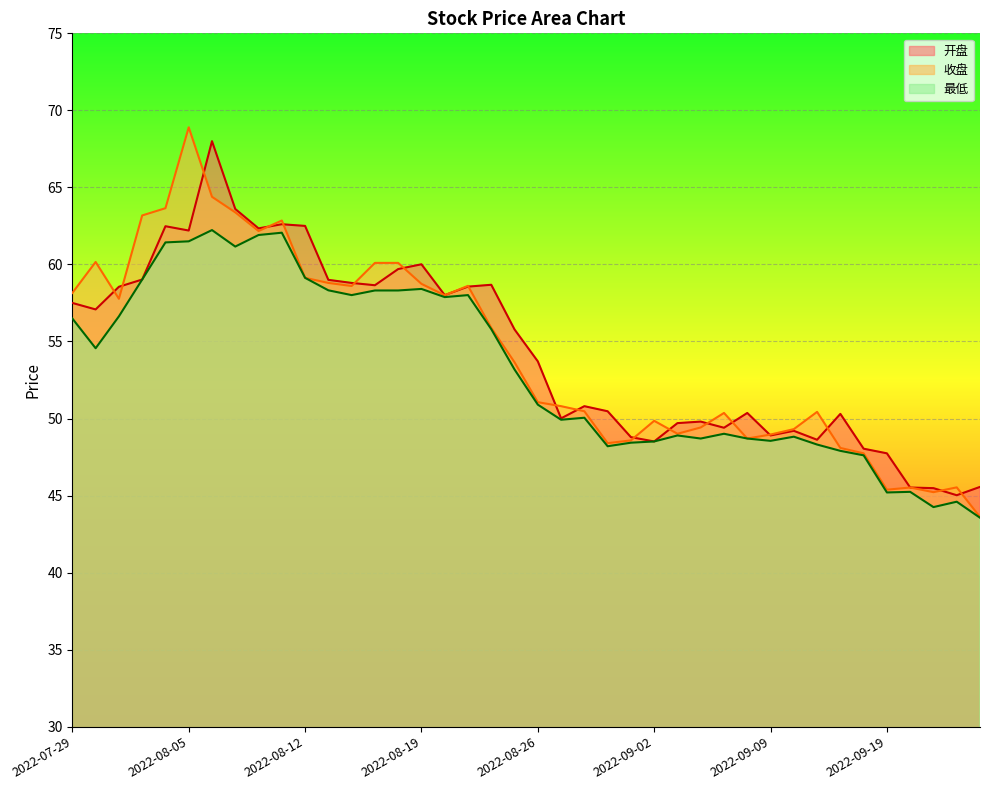

What is the sum of the 最低 values at 2022-08-08 and 2022-08-15?

120.5